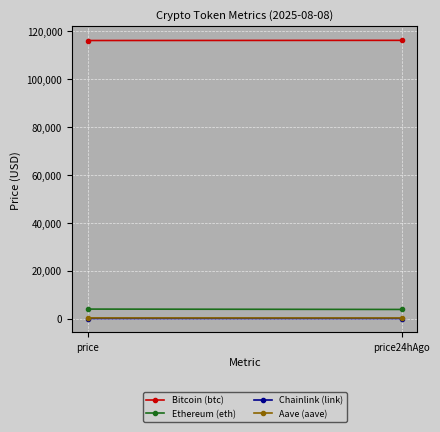

At how many categories does at least one series exceed 25495?

2